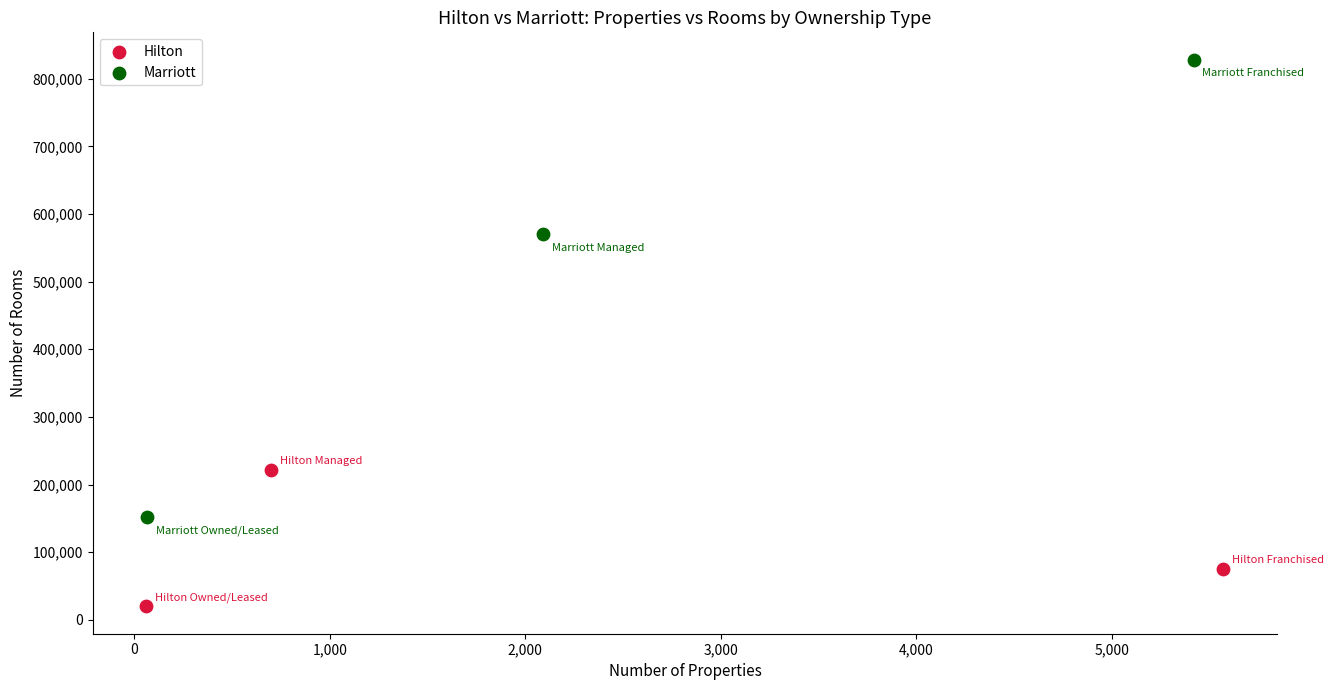

Which series contains the lowest Y value?

Hilton